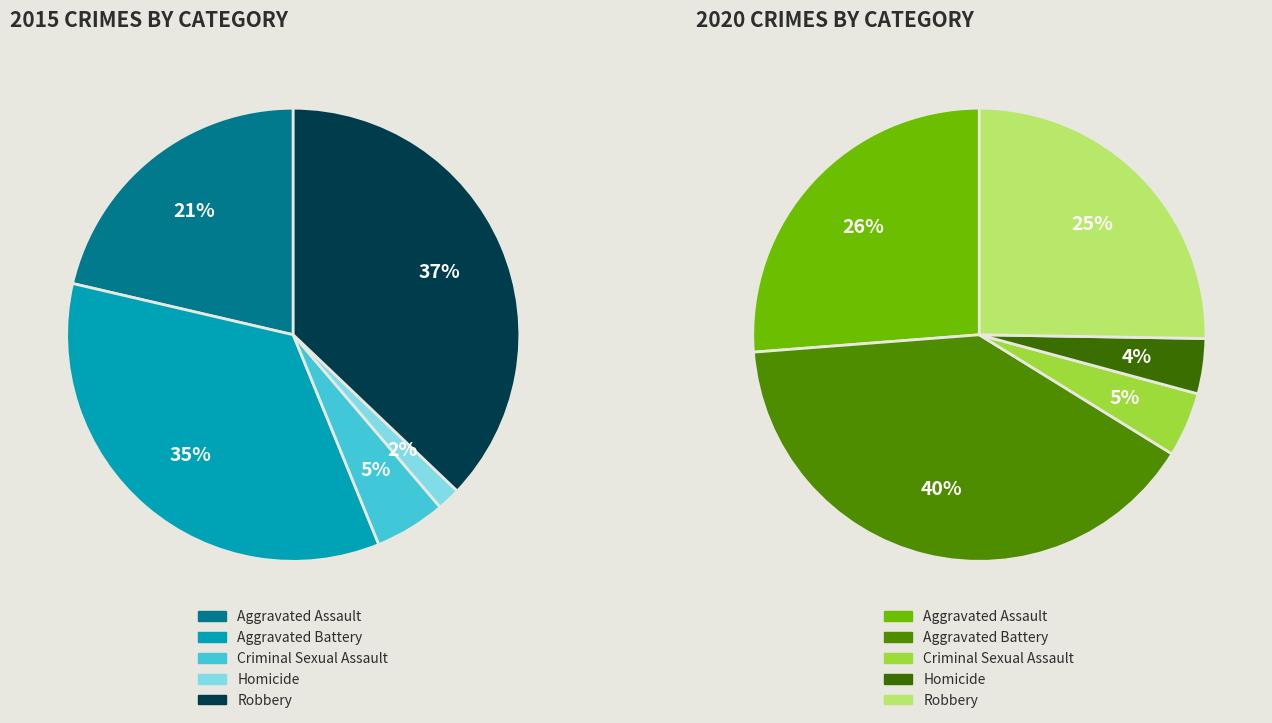

How many slices are in this pie chart?

5